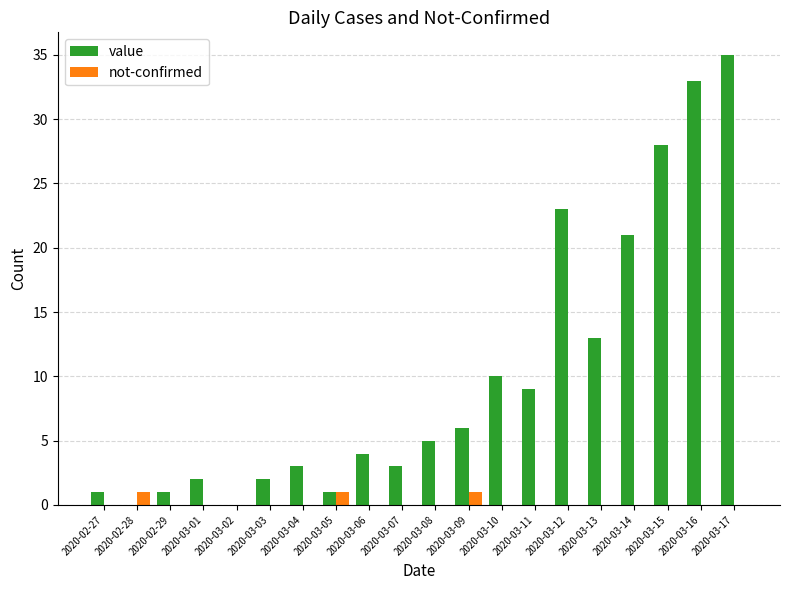

What is the sum of the not-confirmed values at 2020-03-08 and 2020-03-05?

1